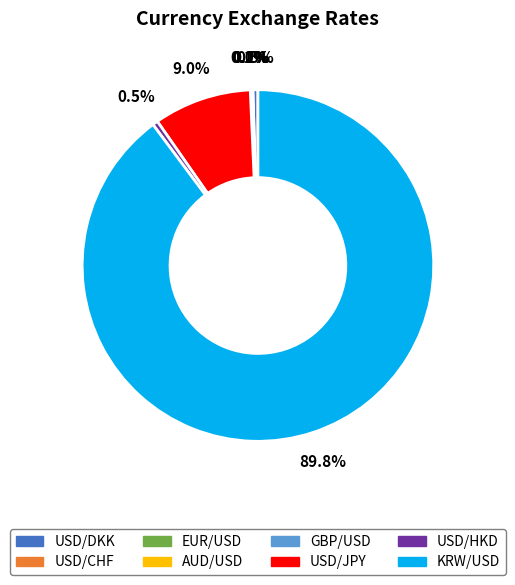

Is KRW/USD the majority of the pie?

Yes